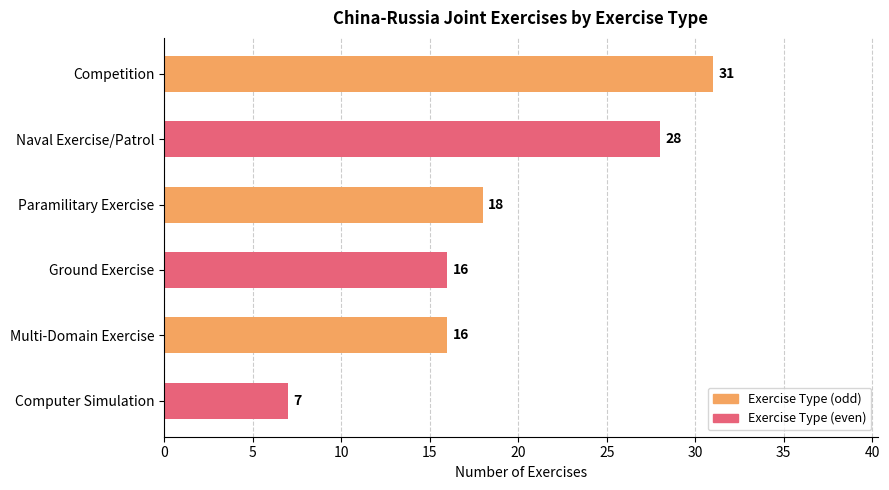

What is the sum of the values at Paramilitary Exercise and Multi-Domain Exercise?

34